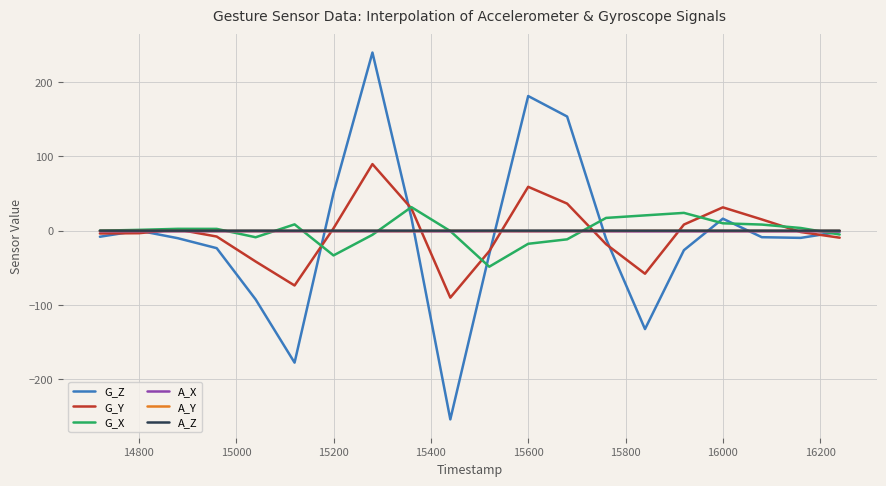

Which series has the largest range (max minus min)?

G_Z